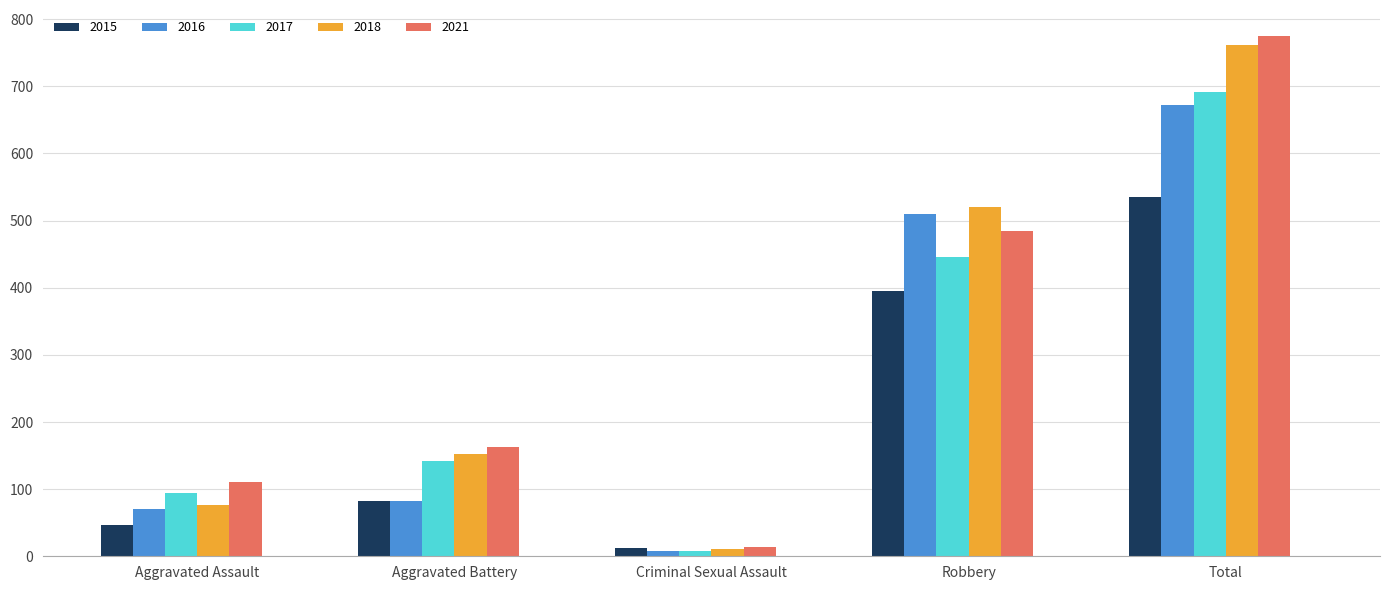

What is the difference between the maximum and minimum values in the 2017 series?

684